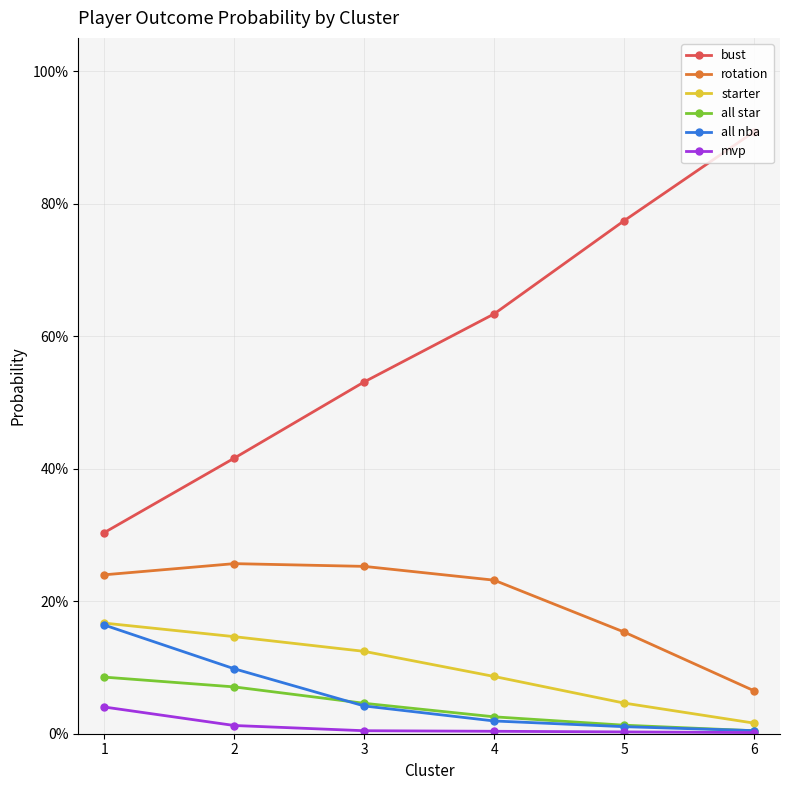

True or false: bust and mvp cross at least once.

False